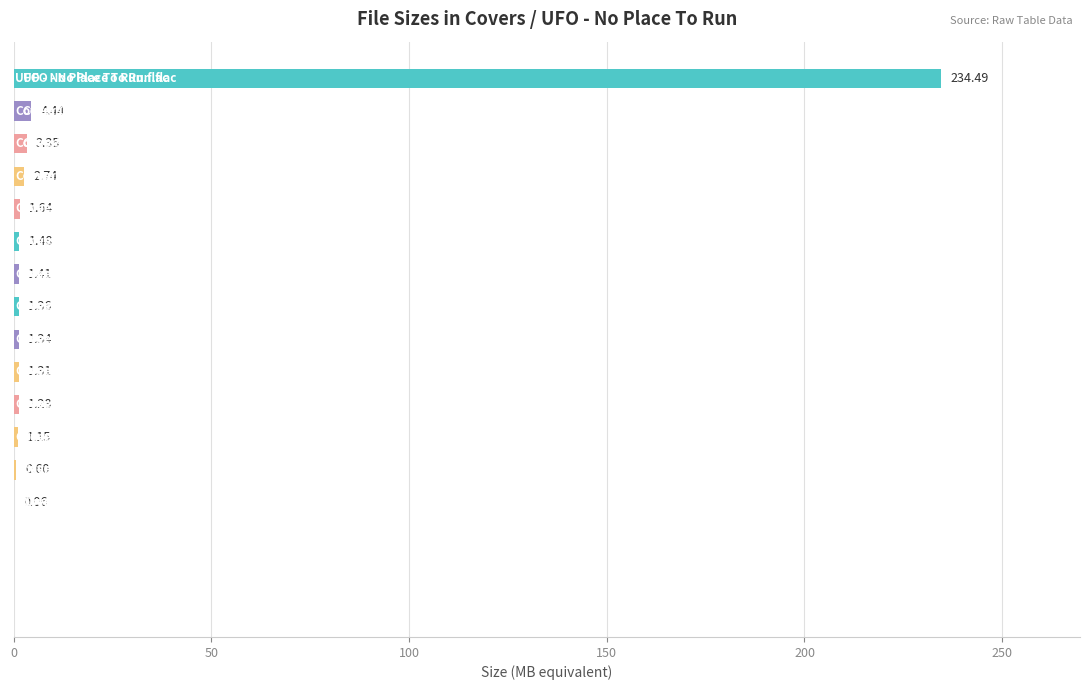

What is the sum of all values?

256.7